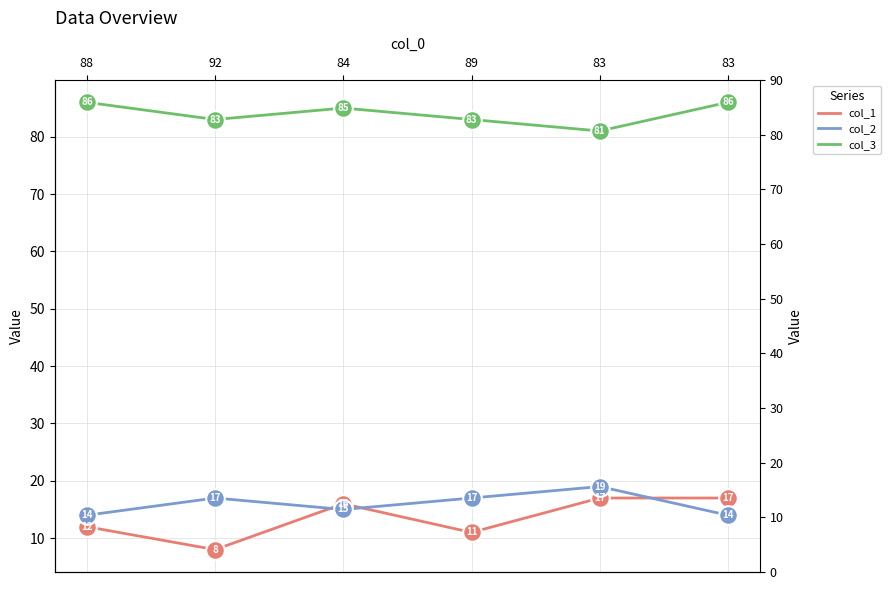

Which series has the largest total across all categories?

col_3